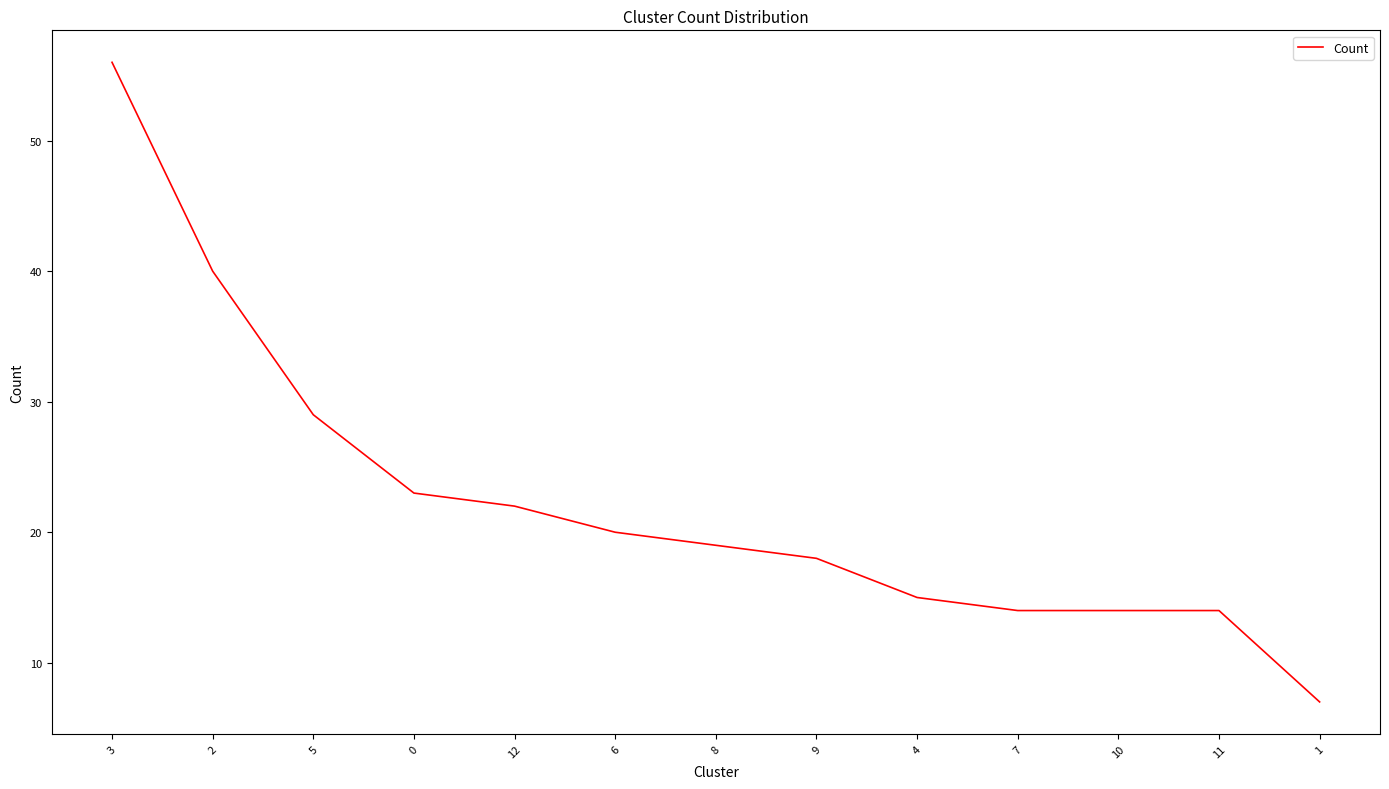

True or false: there are more than 2 points higher than both neighbors.

False